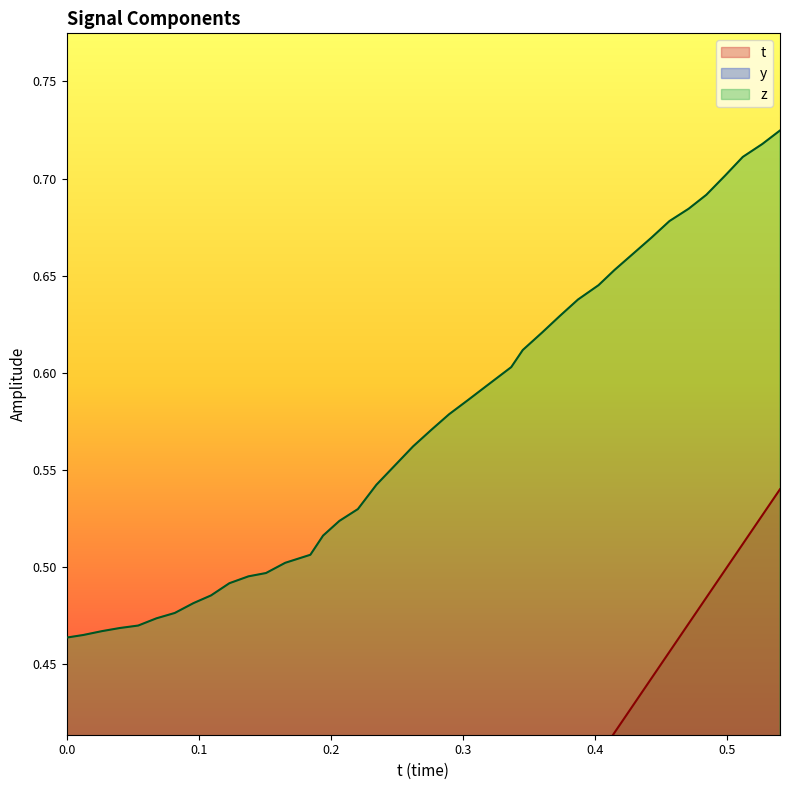

Reading left to right, list all the values displayed in this chart.

t: 0.0	0.0	0.0	0.0	0.1	0.1	0.1	0.1	0.1	0.1	0.1	0.2	0.2	0.2	0.2	0.2	0.2	0.2	0.2	0.3	0.3	0.3	0.3	0.3	0.3	0.3	0.4	0.4	0.4	0.4	0.4	0.4	0.4	0.5	0.5	0.5	0.5	0.5	0.5	0.5
y: 0.3	0.3	0.3	0.3	0.3	0.3	0.4	0.4	0.4	0.4	0.4	0.4	0.4	0.4	0.4	0.4	0.4	0.4	0.4	0.4	0.4	0.4	0.4	0.4	0.4	0.4	0.4	0.4	0.4	0.4	0.3	0.3	0.3	0.3	0.3	0.3	0.3	0.3	0.3	0.3
z: 0.5	0.5	0.5	0.5	0.5	0.5	0.5	0.5	0.5	0.5	0.5	0.5	0.5	0.5	0.5	0.5	0.5	0.5	0.6	0.6	0.6	0.6	0.6	0.6	0.6	0.6	0.6	0.6	0.6	0.6	0.7	0.7	0.7	0.7	0.7	0.7	0.7	0.7	0.7	0.7